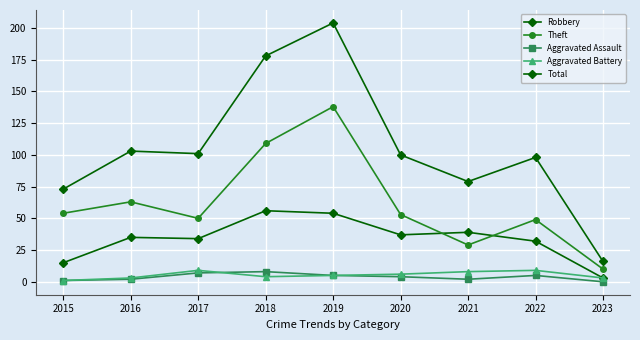

How many data points in Total are less than 100?

4